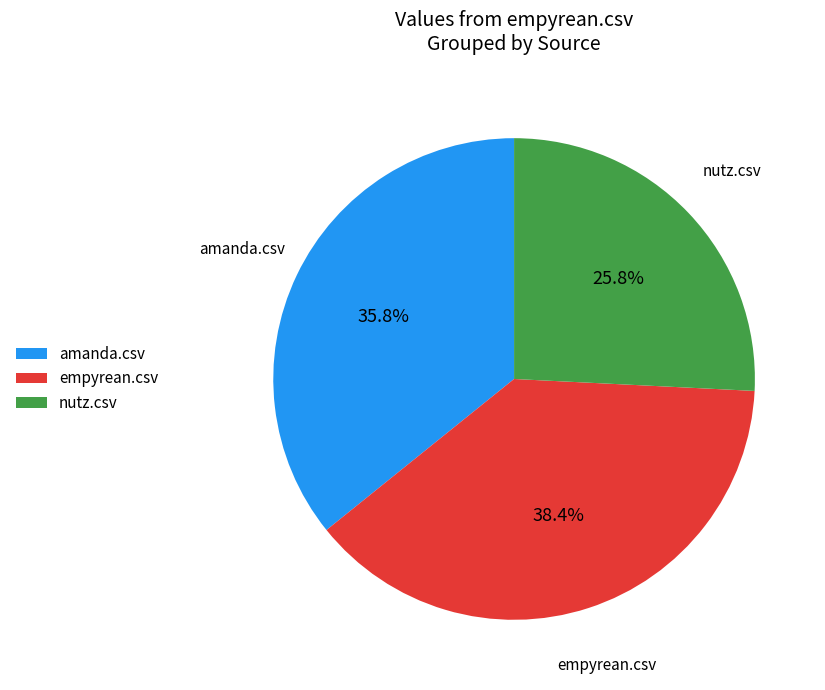

What is the smallest slice in the pie chart?

nutz.csv